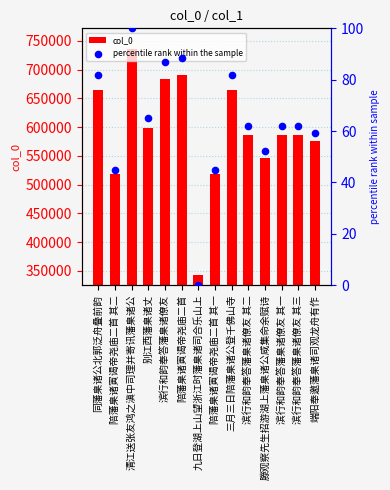

At how many categories does at least one series exceed 2654?

14